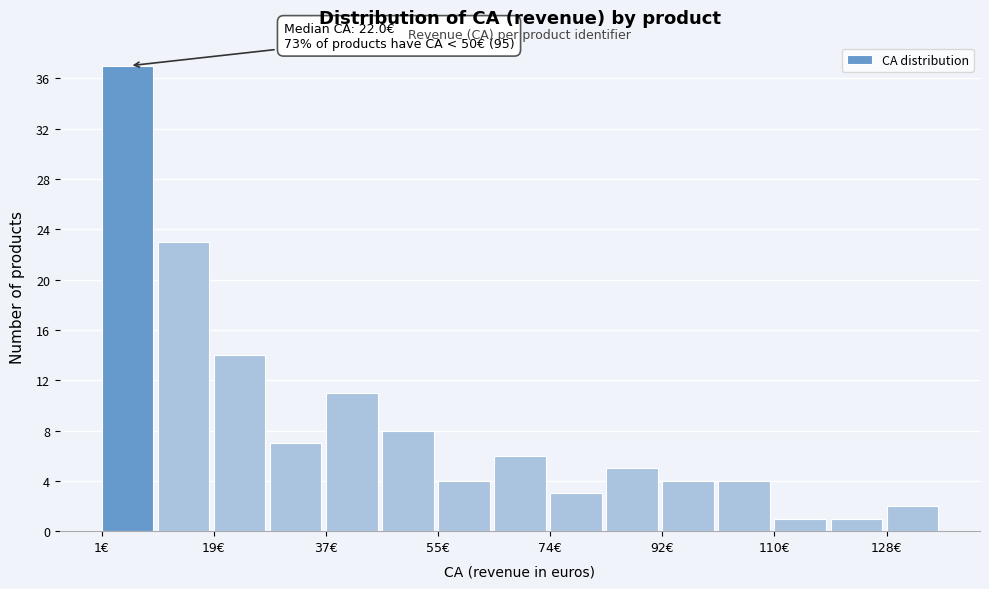

Which range on the x-axis has the tallest bar?

0 to 10